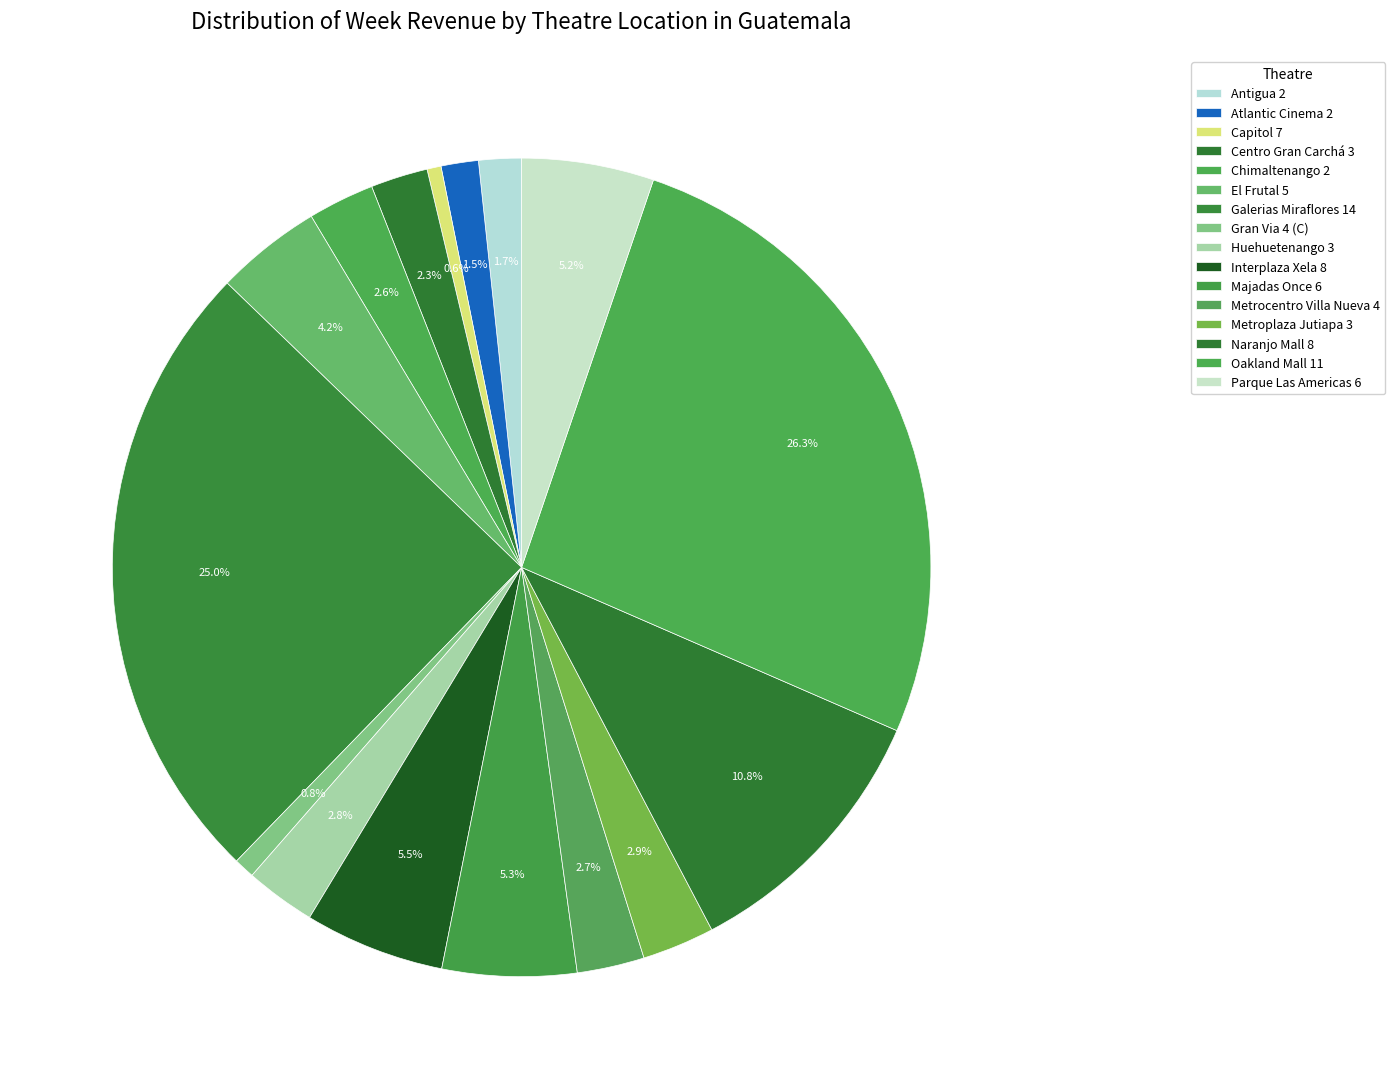

What is the largest slice in the pie chart?

Oakland Mall 11